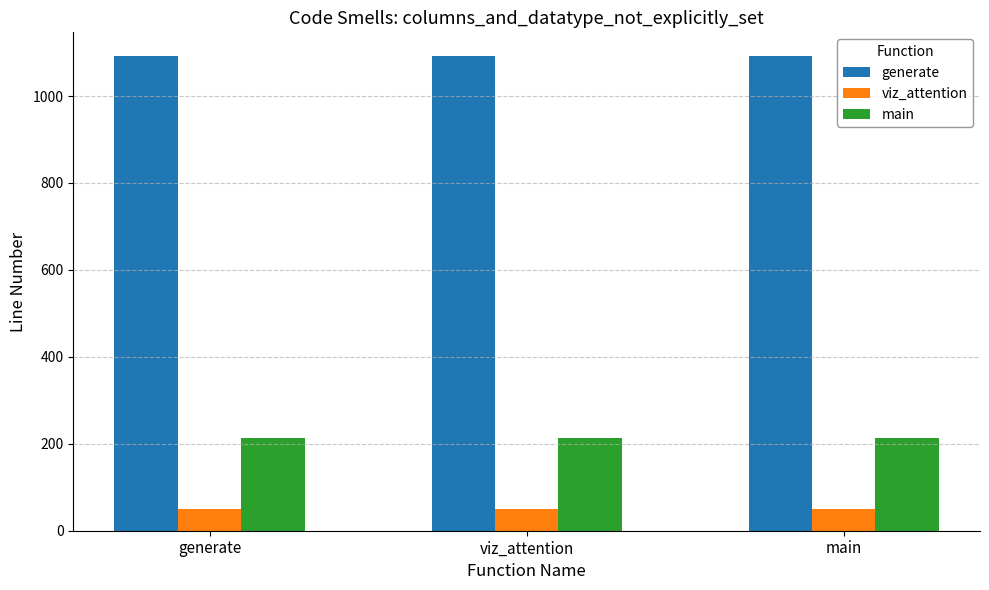

What is the minimum value for main?

214